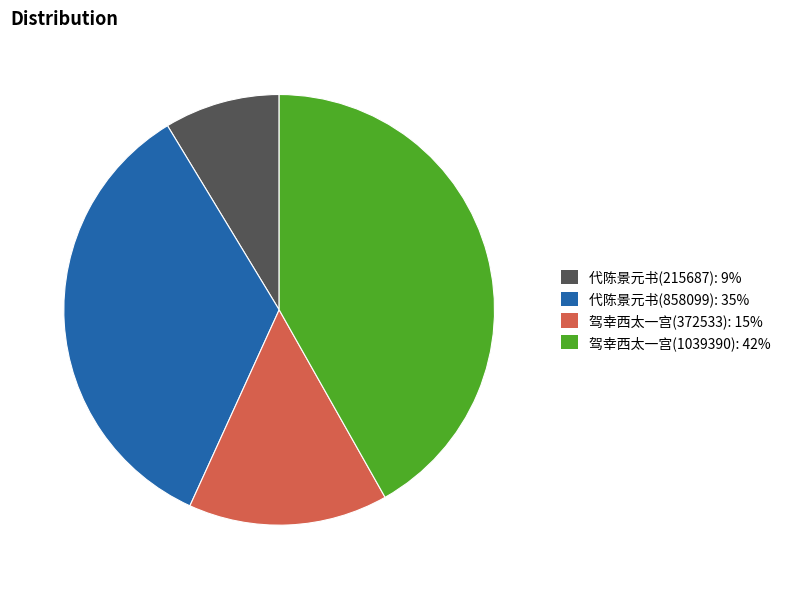

Is there a majority slice in this chart?

No